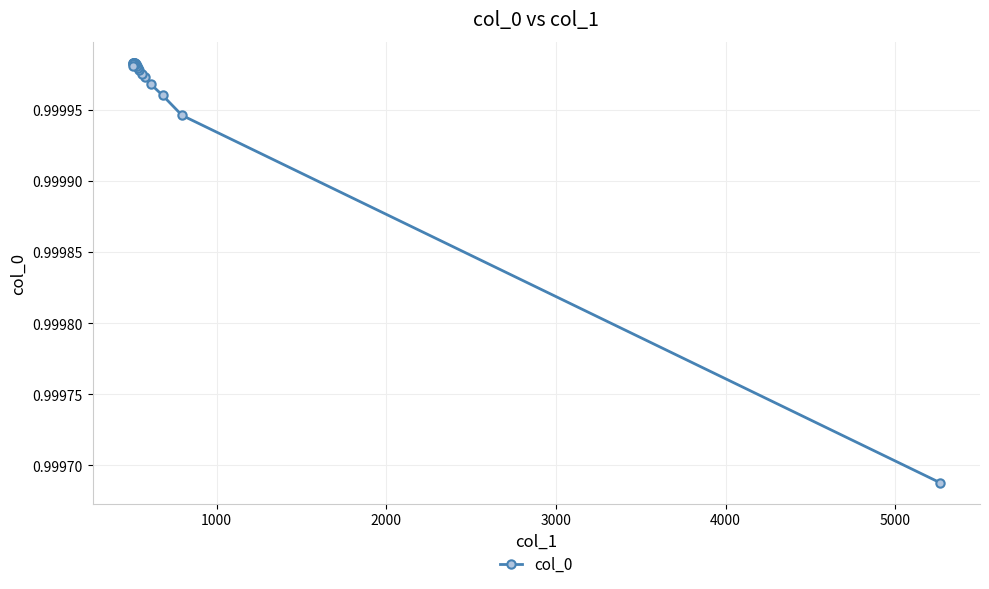

What is the sum of all values?

19.0